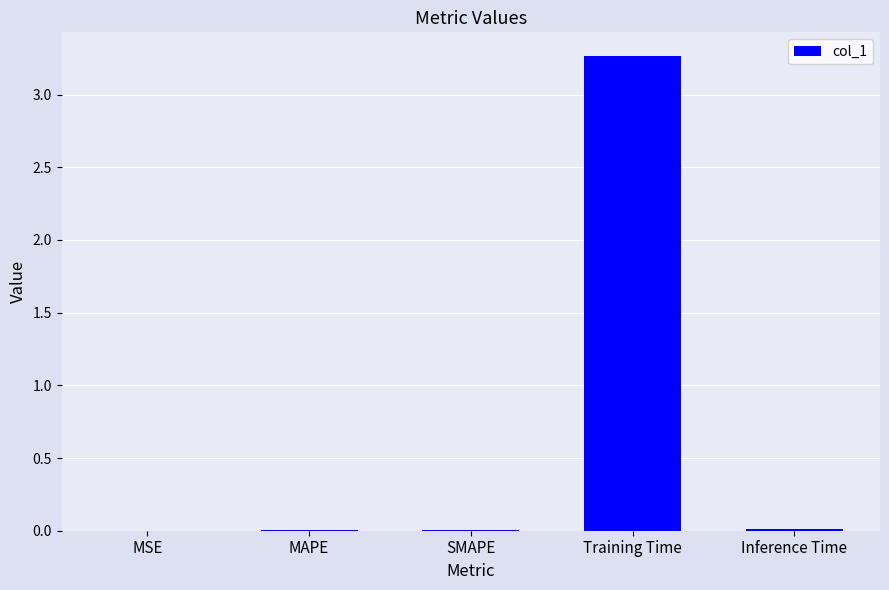

Which category has the highest value across all series?

Training Time